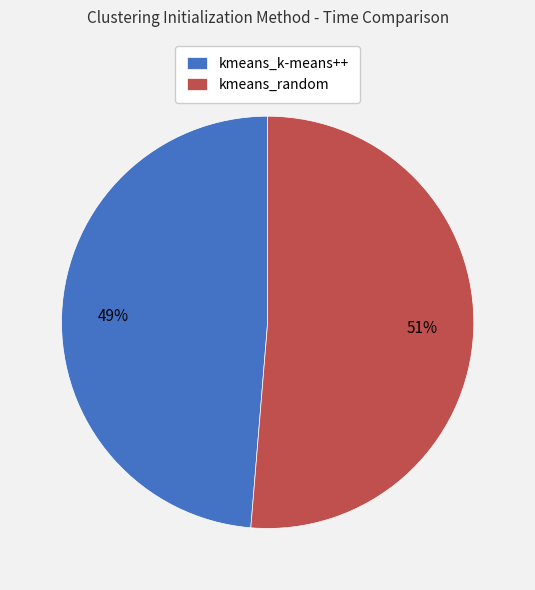

Count the number of slices in the pie.

2